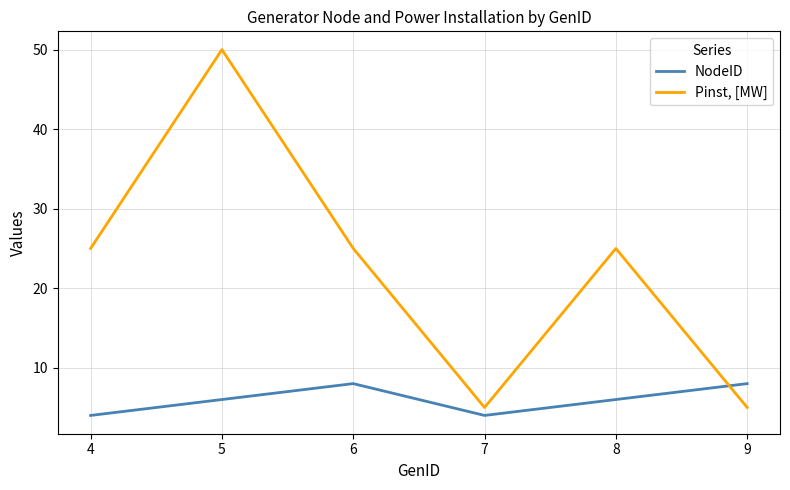

At which category is the sum across all series the highest?

5